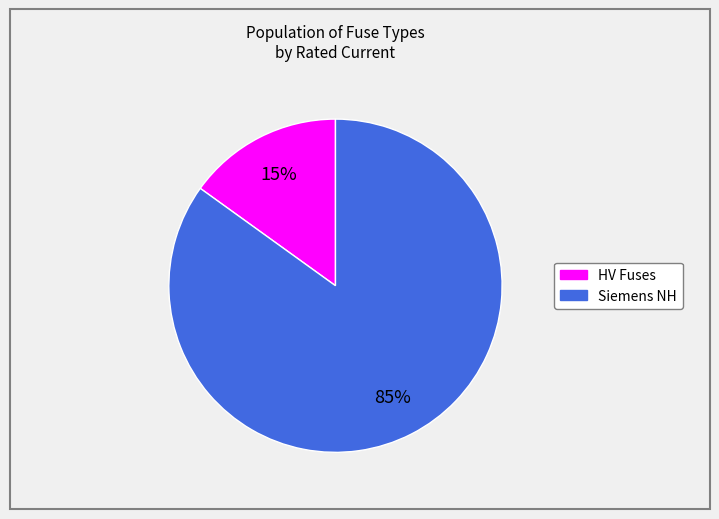

How many segments does this pie chart have?

2